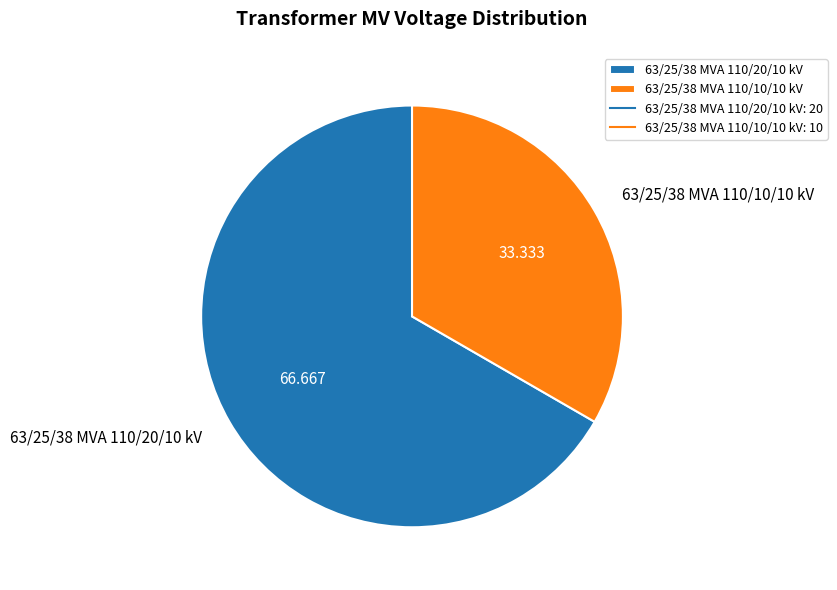

Does 63/25/38 MVA 110/20/10 kV account for over 50% of the chart?

Yes